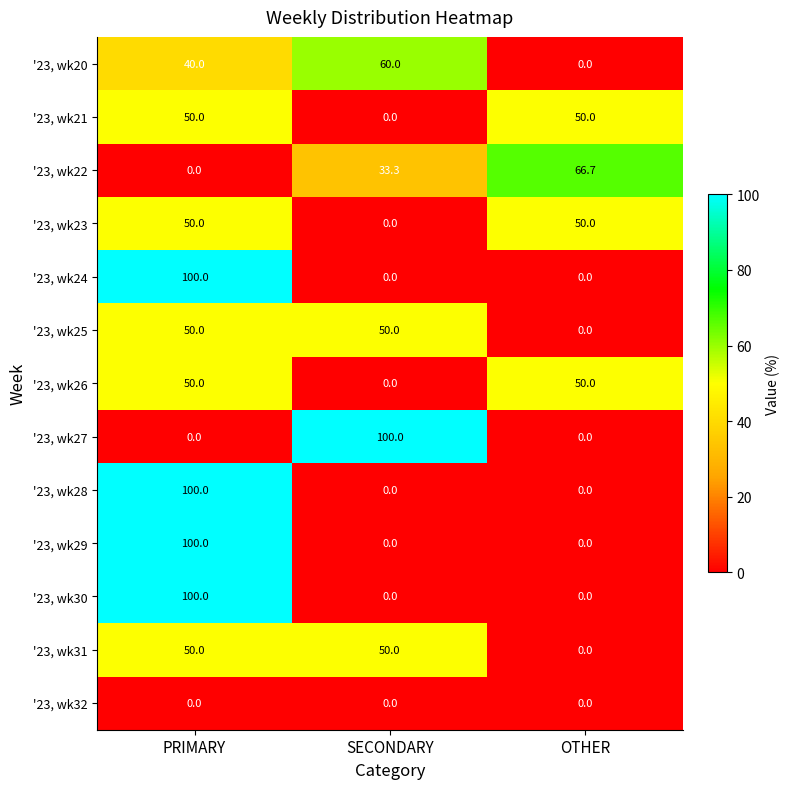

Which series changed the most between SECONDARY and OTHER?

'23, wk27